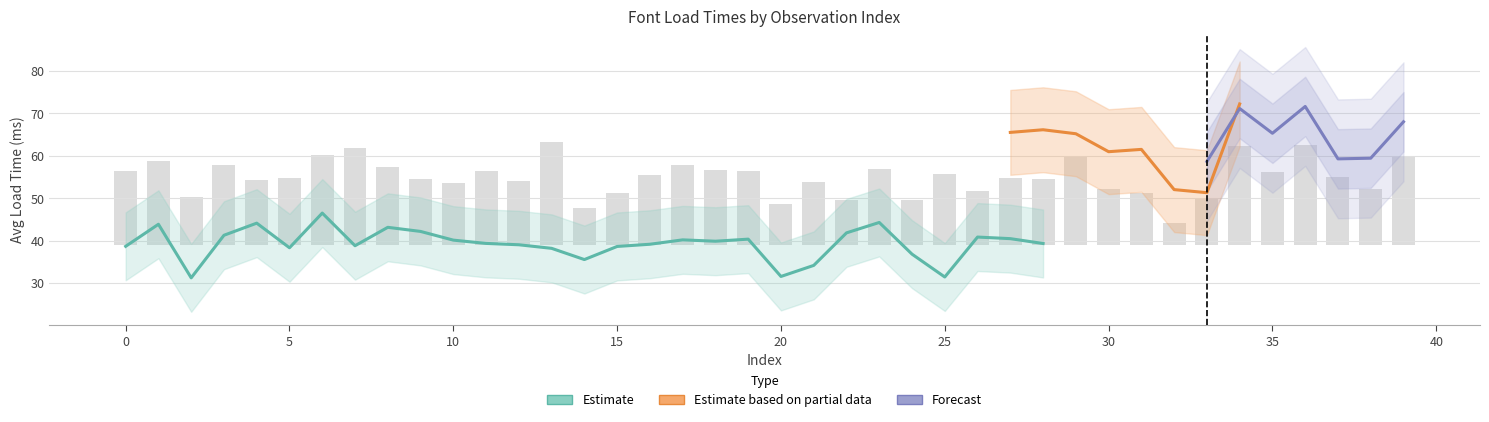

Does the chart contain stacked bars?

No